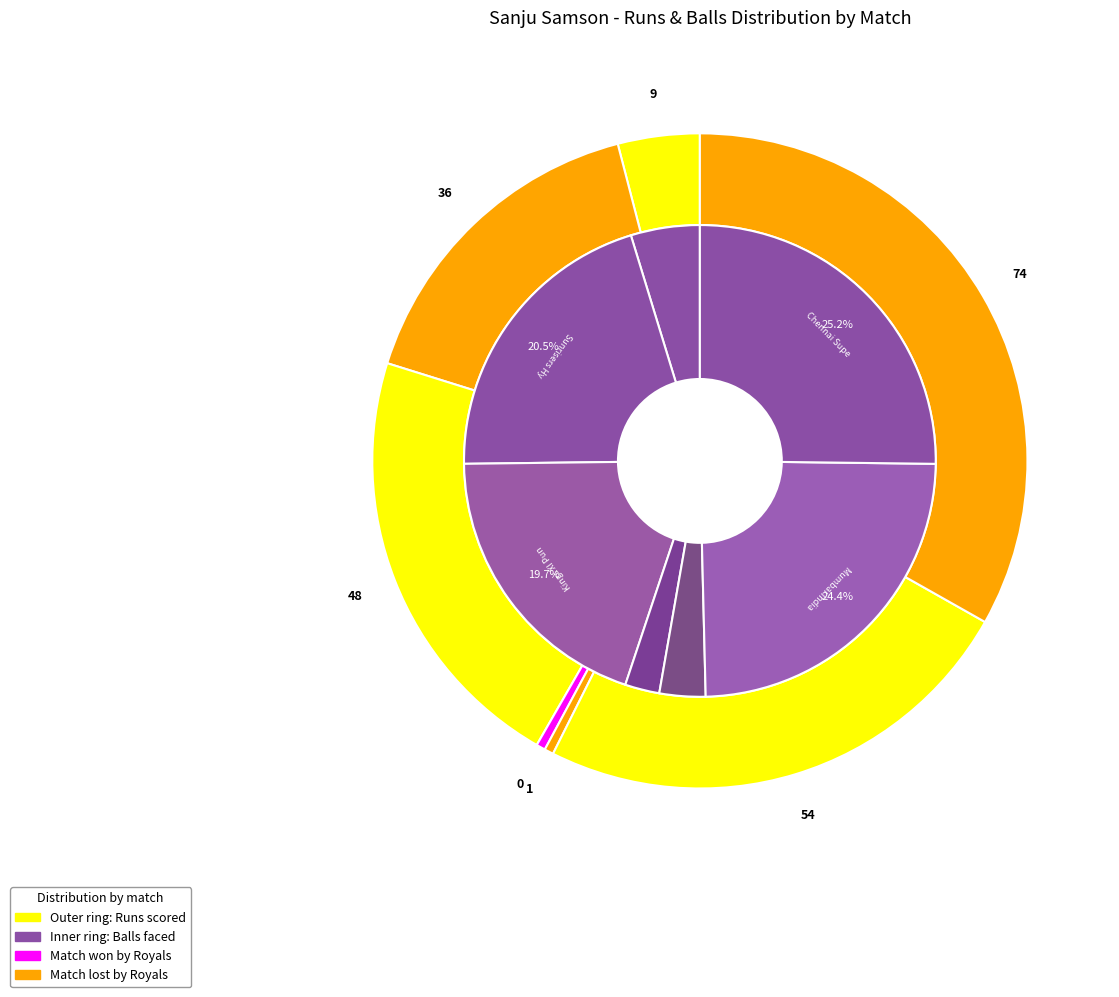

Rank the series at 6 from highest to lowest value.

runs, balls